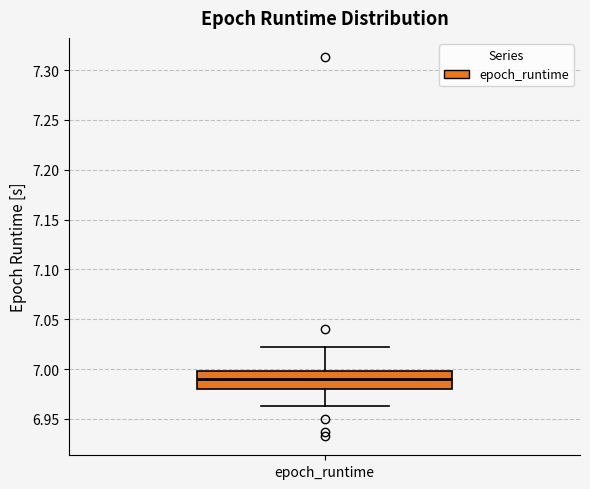

Read this box plot against the y-axis: the position of the median line, the range covered by the box, and the ends of both whiskers. The values are not printed on the chart, so give them approximately, as read against the axis.

median 6.990, box 6.980 to 7.000, whiskers 6.965 to 7.025